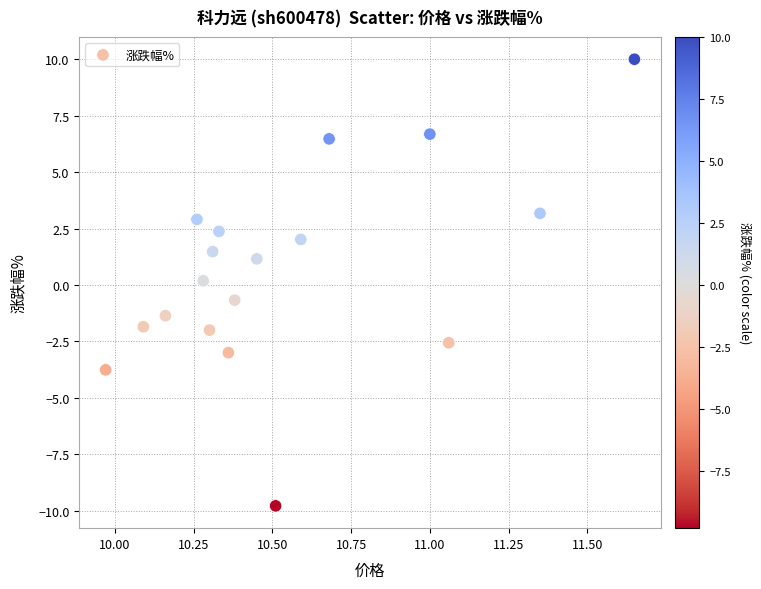

What is the range of X values (max minus min)?

1.7